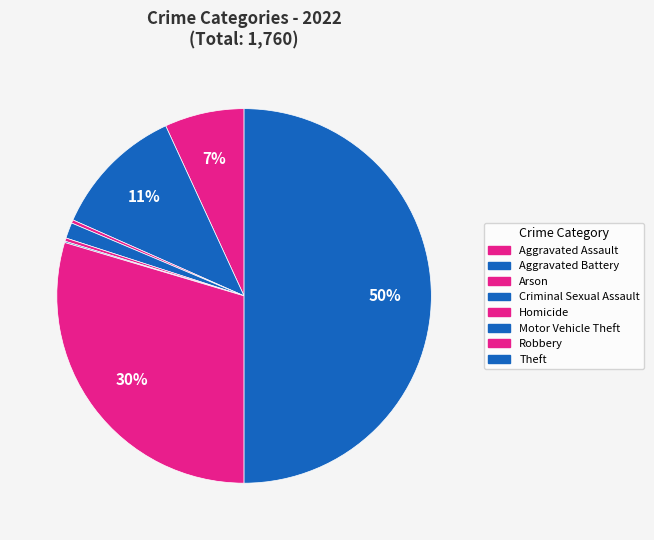

What is the largest slice in the pie chart?

Theft